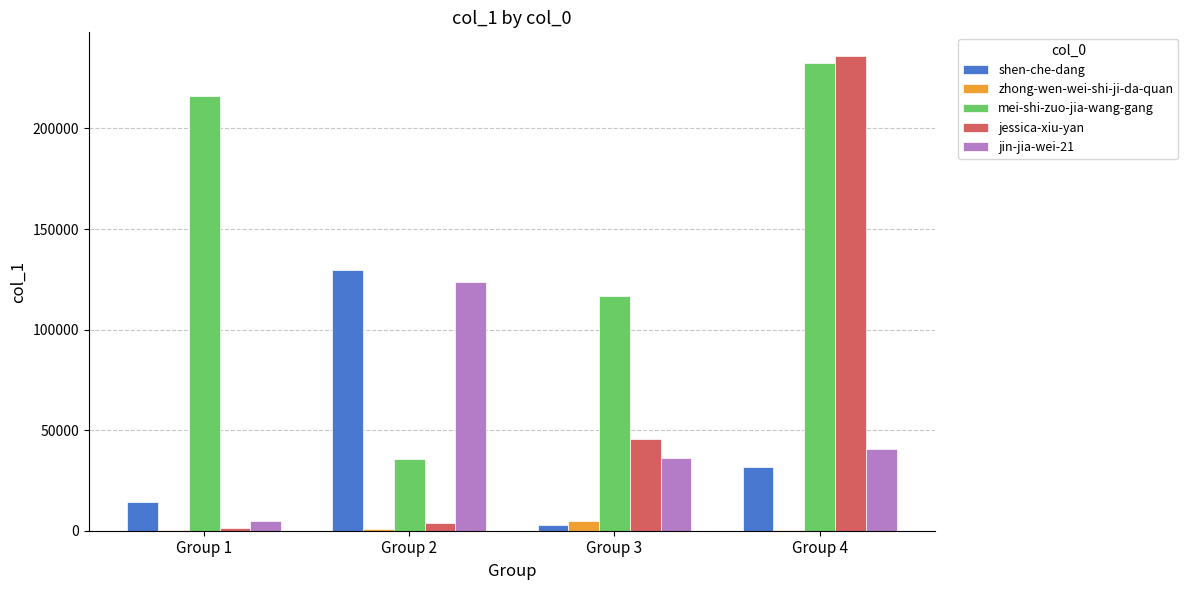

Which series changed the most between Group 1 and Group 4?

jessica-xiu-yan